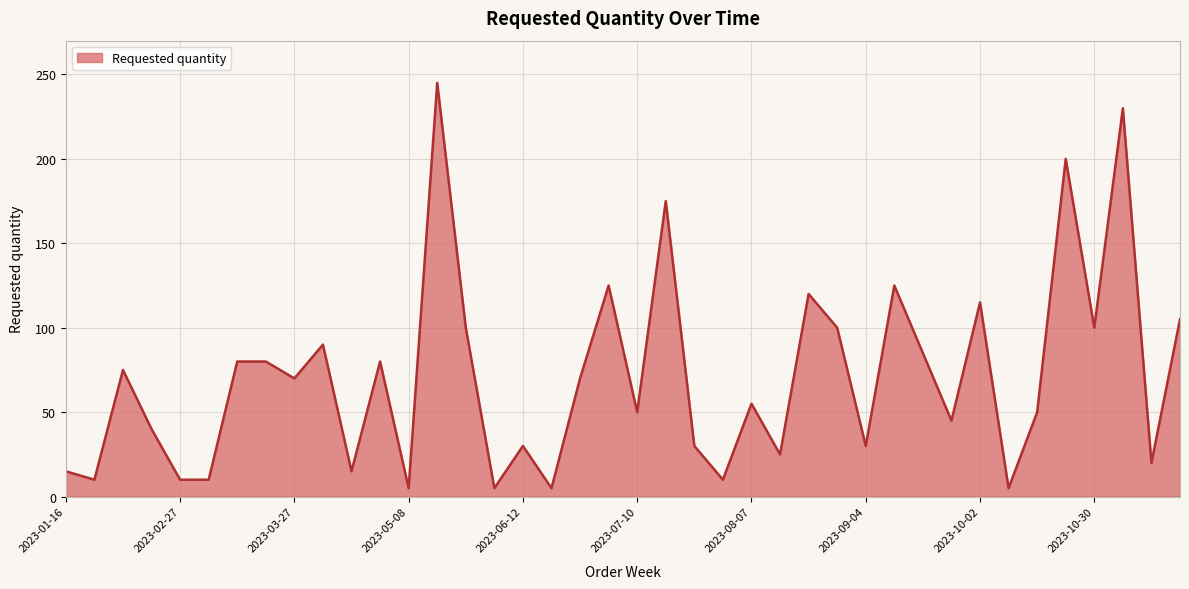

What is the greatest value displayed?

245